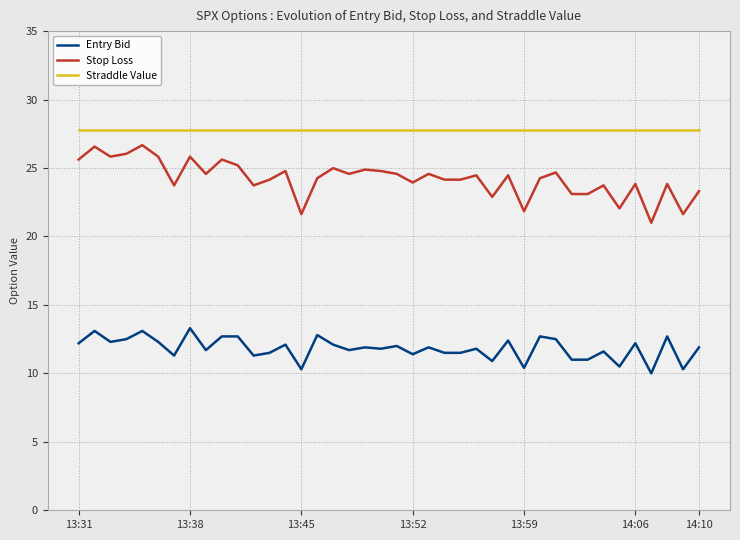

Rank the series by their average value, from lowest to highest.

Entry Bid, Stop Loss, Straddle Value